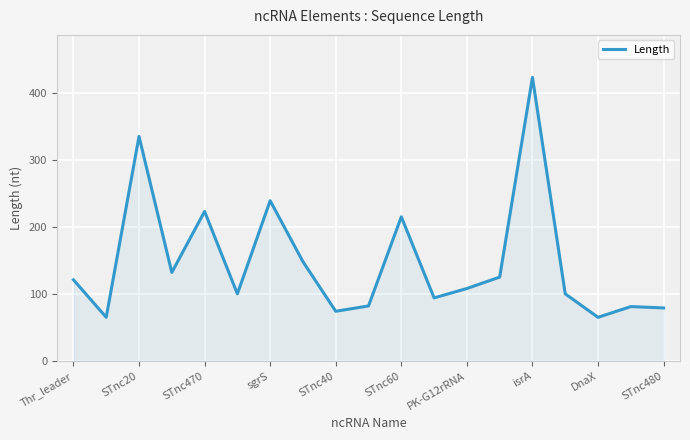

What is the greatest value displayed?

423